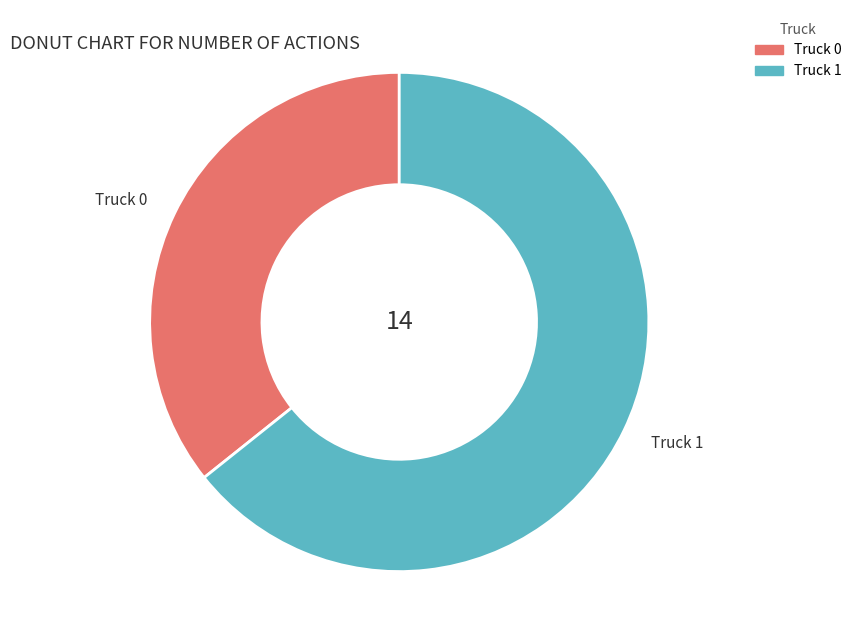

Is it true that Truck 0 is 24% of the pie?

False